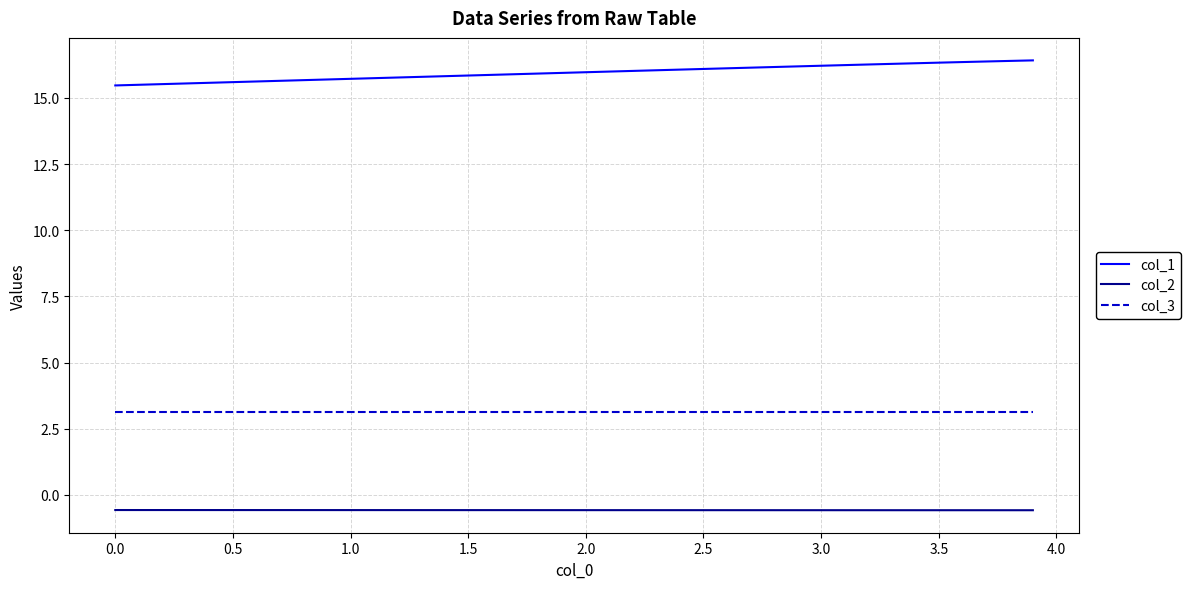

What is the sum of all col_3 values?

125.3